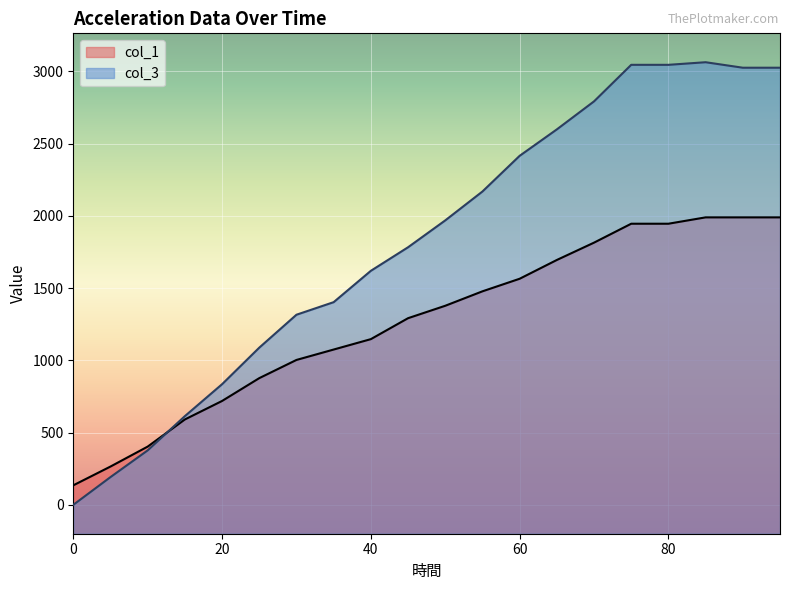

How many categories are shown in the chart?

20